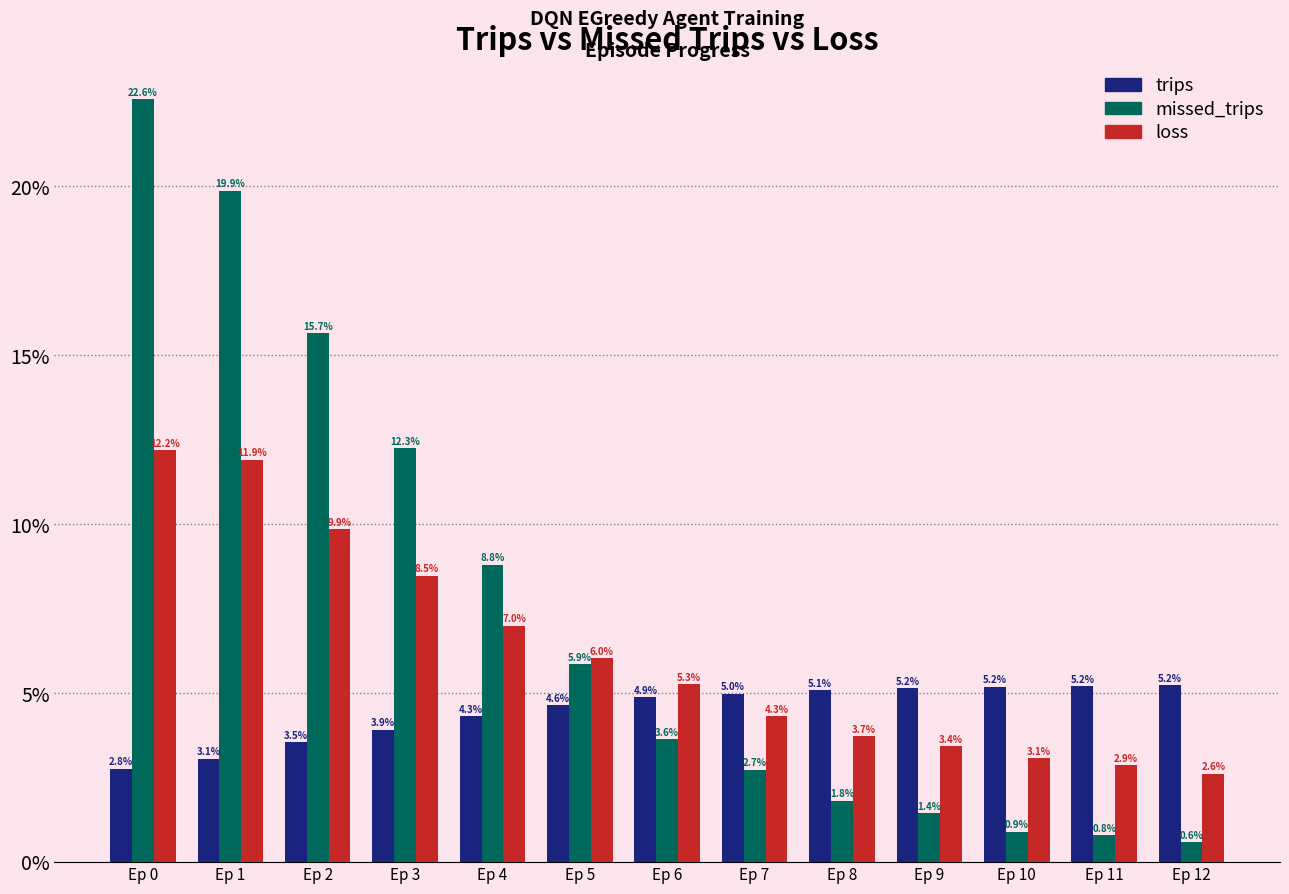

True or false: missed_trips has a value of 12.3 at Ep 3.

True